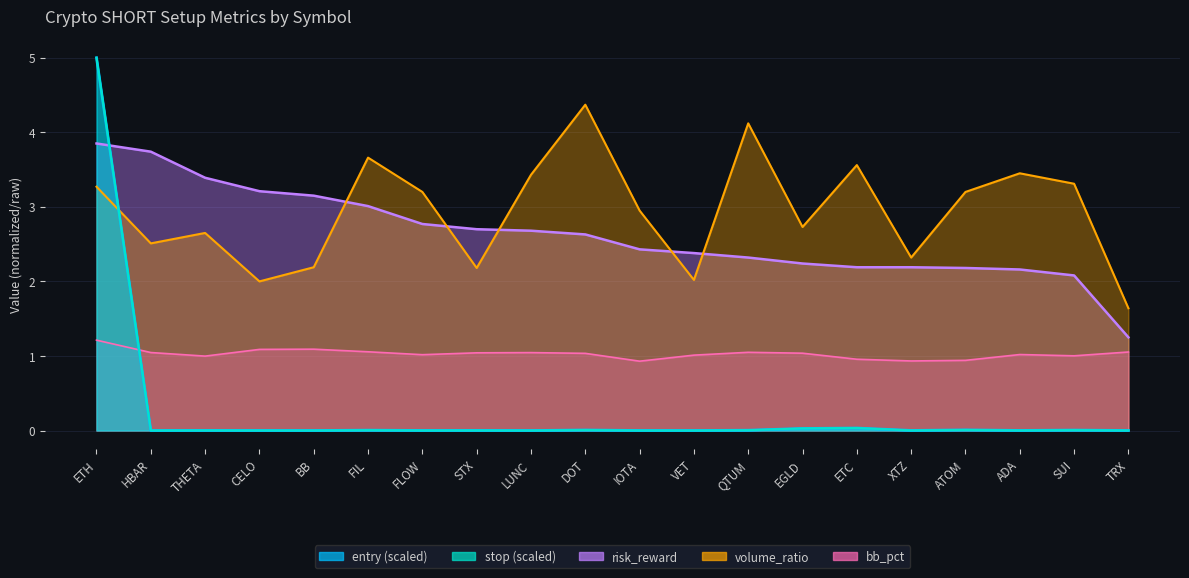

What is the difference between the highest and lowest values at DOT?

4.4